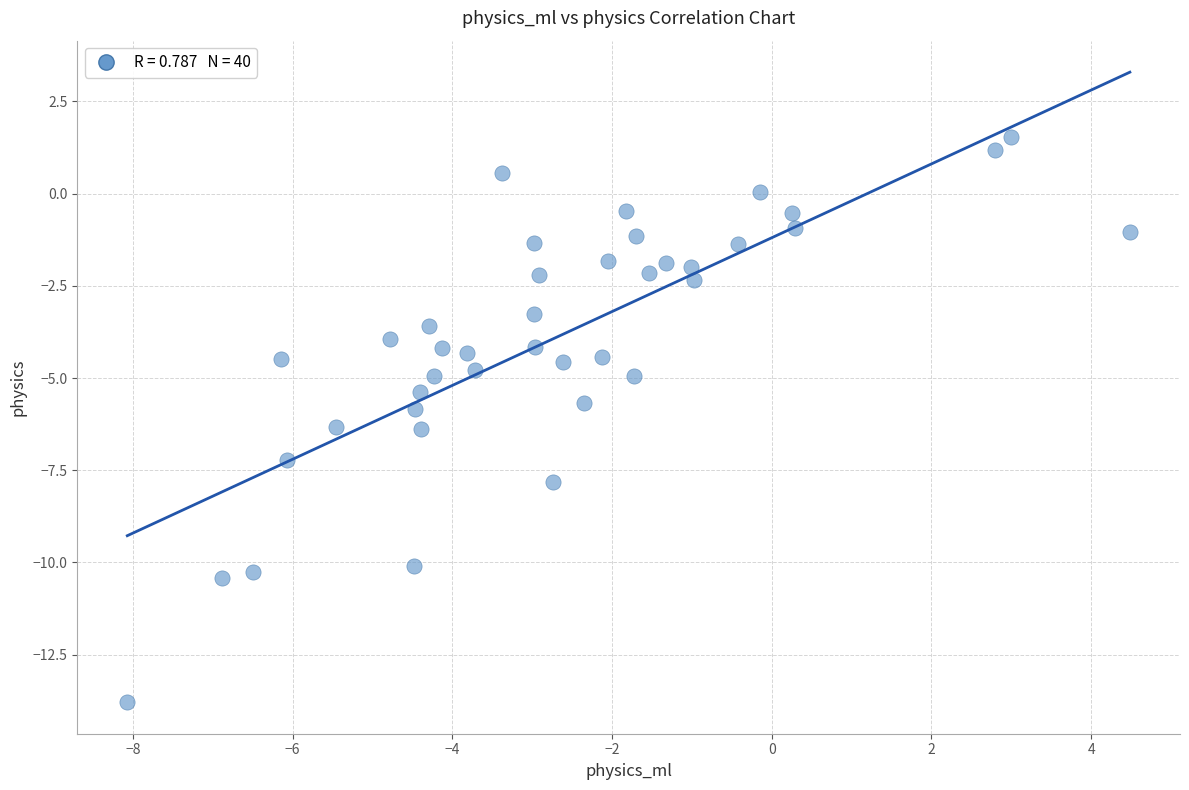

What is the range of Y values (max minus min)?

15.3